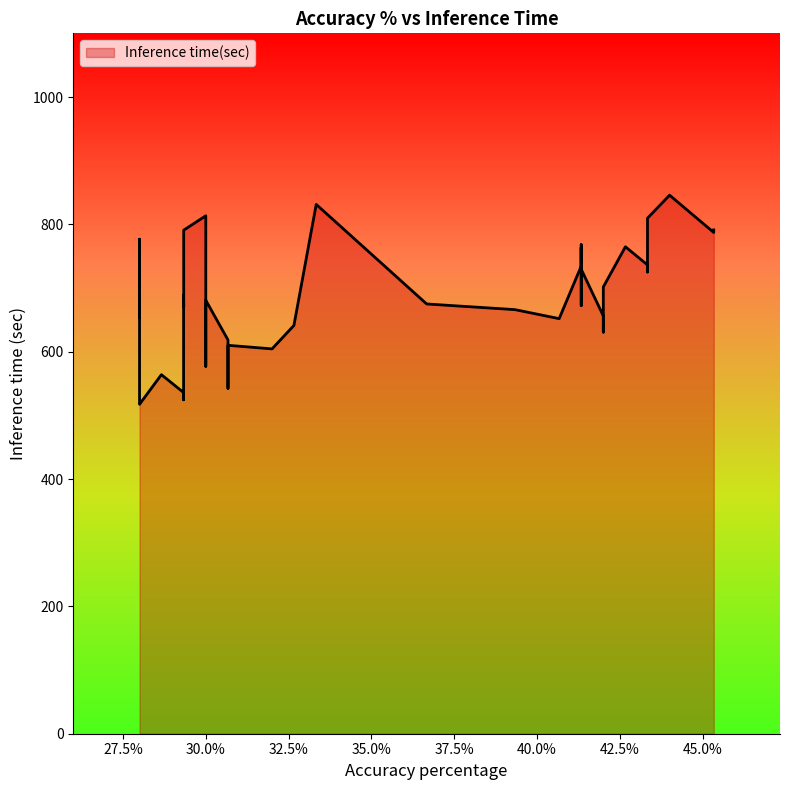

What is the change in value from 36.6667 to 28.0?

+101.7